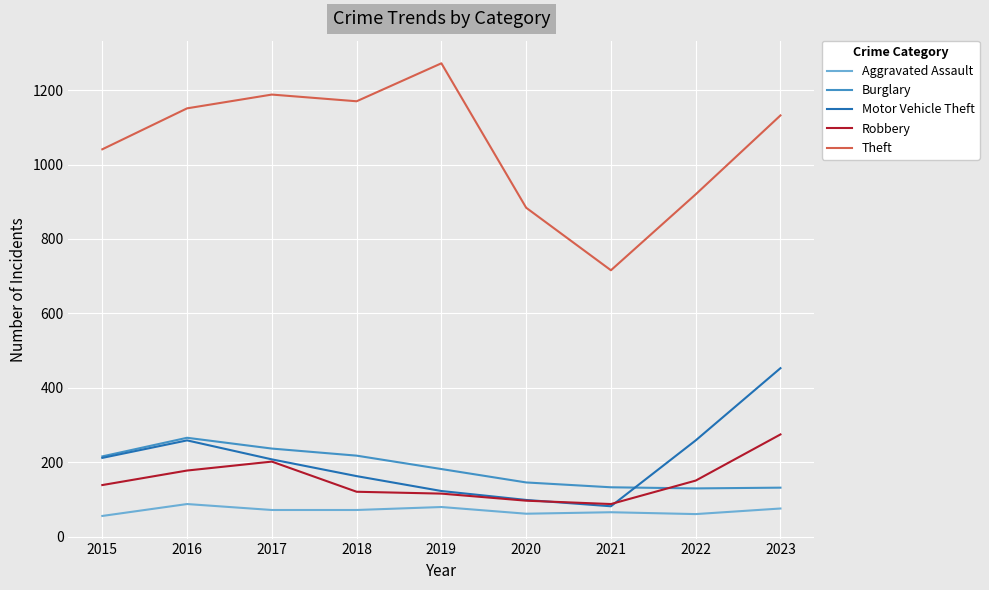

Does the chart display data point markers on the line(s)?

No